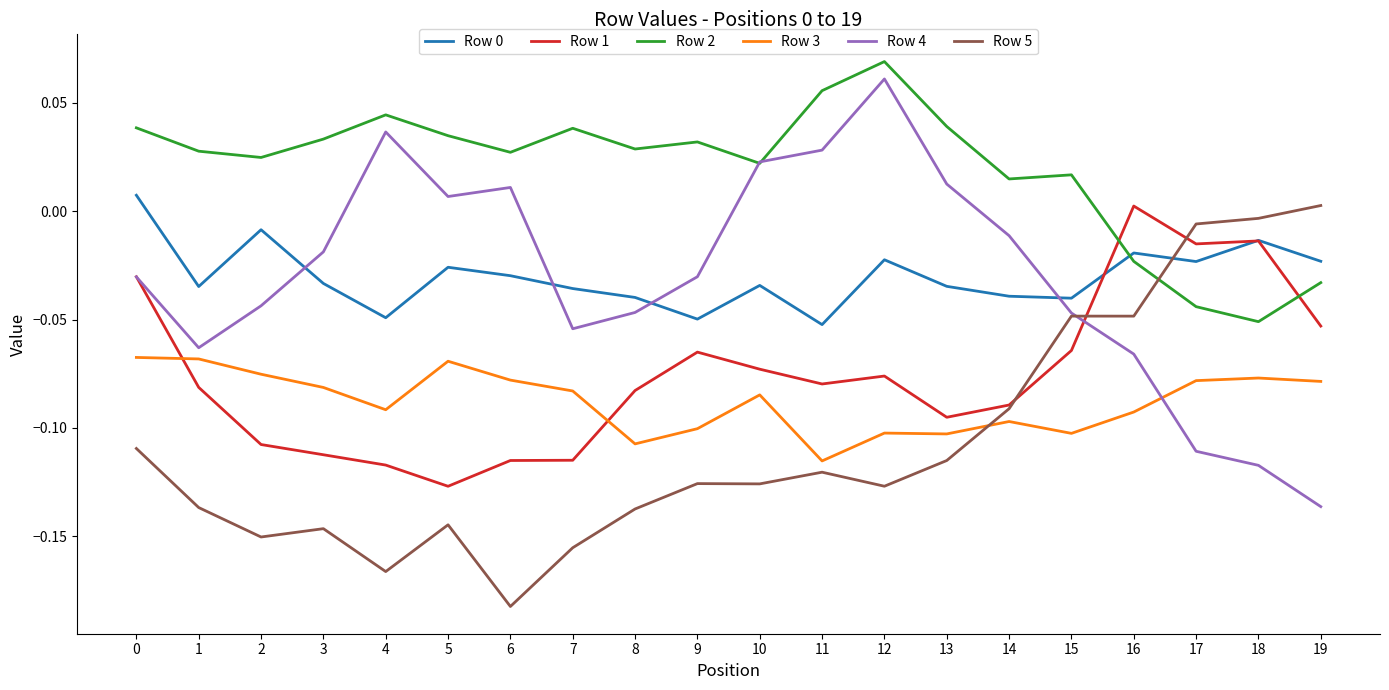

What is the sum of all Row 0 values?

-0.6